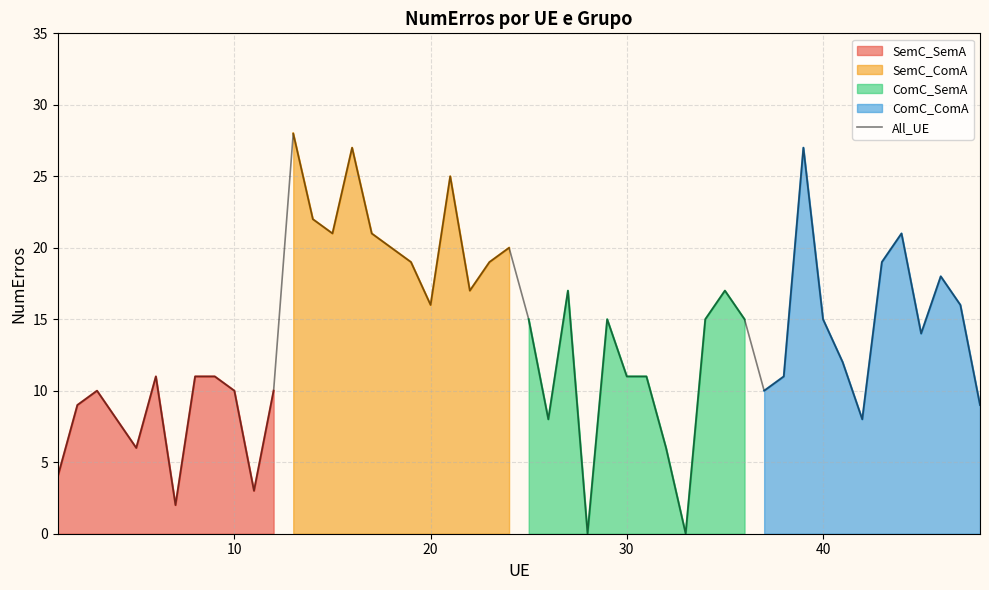

What is the value of the SemC_SemA point at the 9th from the left?

11